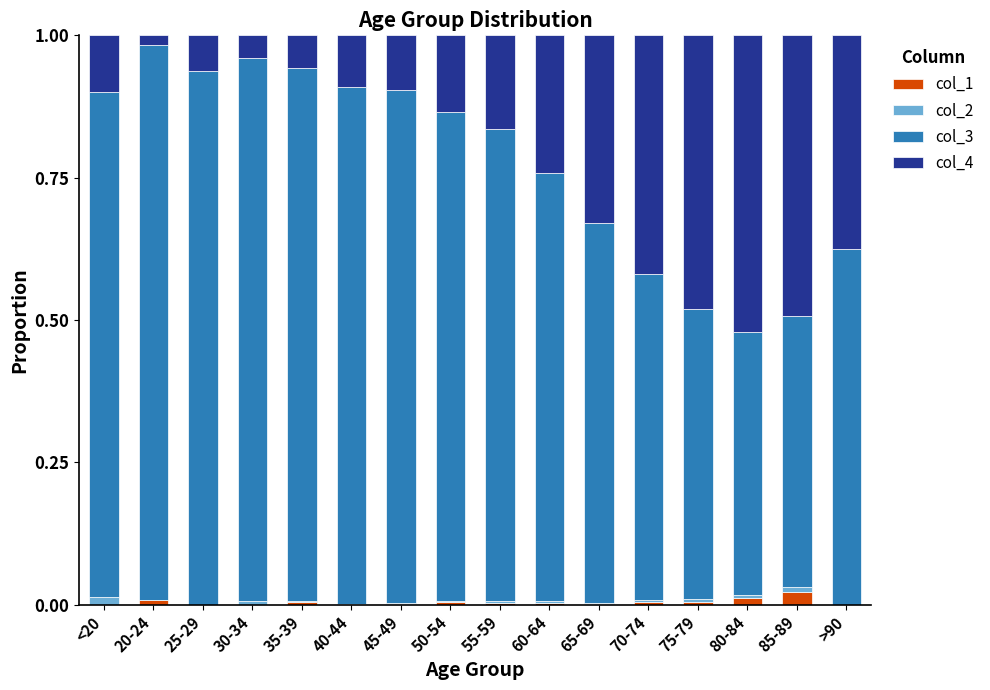

True or false: col_1 has a value of 0.0 at 75-79.

True